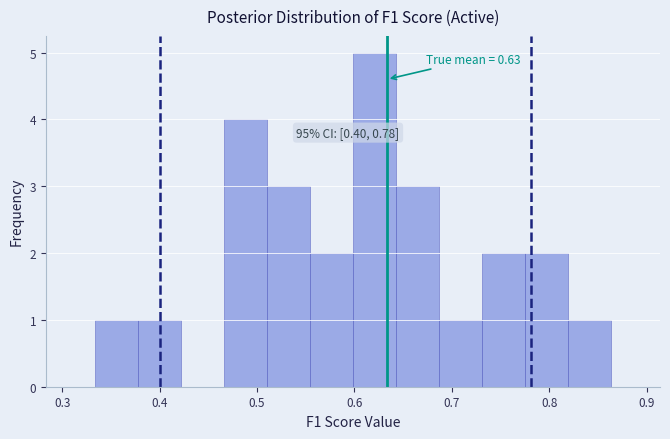

Over which range of the x-axis is the bar tallest?

0.60 to 0.64